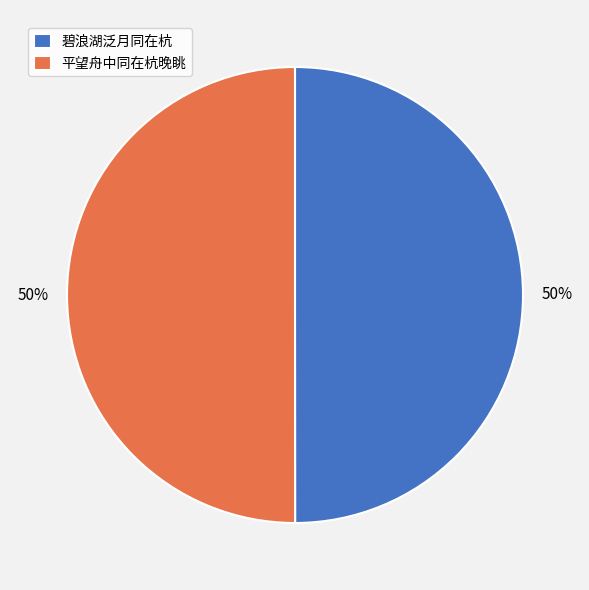

Count the number of slices in the pie.

2